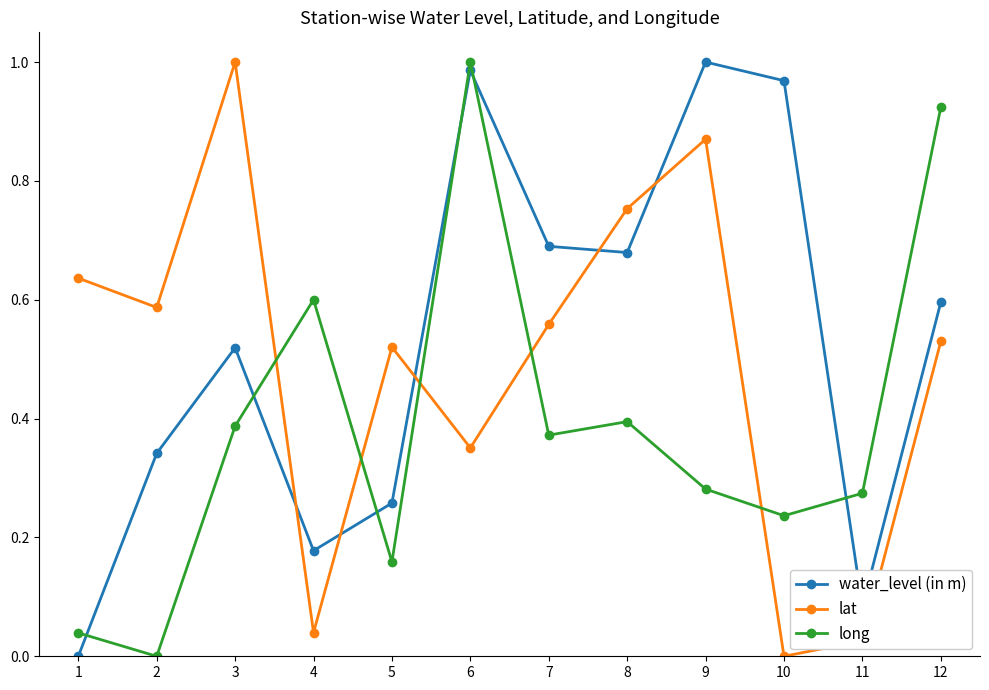

Is it true that lat equals 1.4 at 9?

False